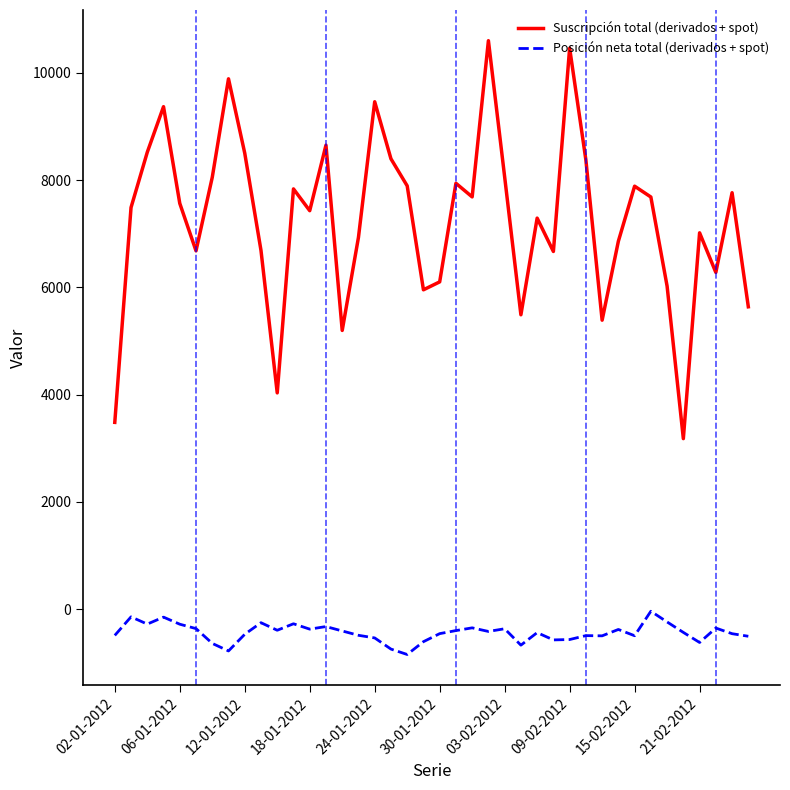

Which series has the largest range (max minus min)?

Suscripción total (derivados + spot)